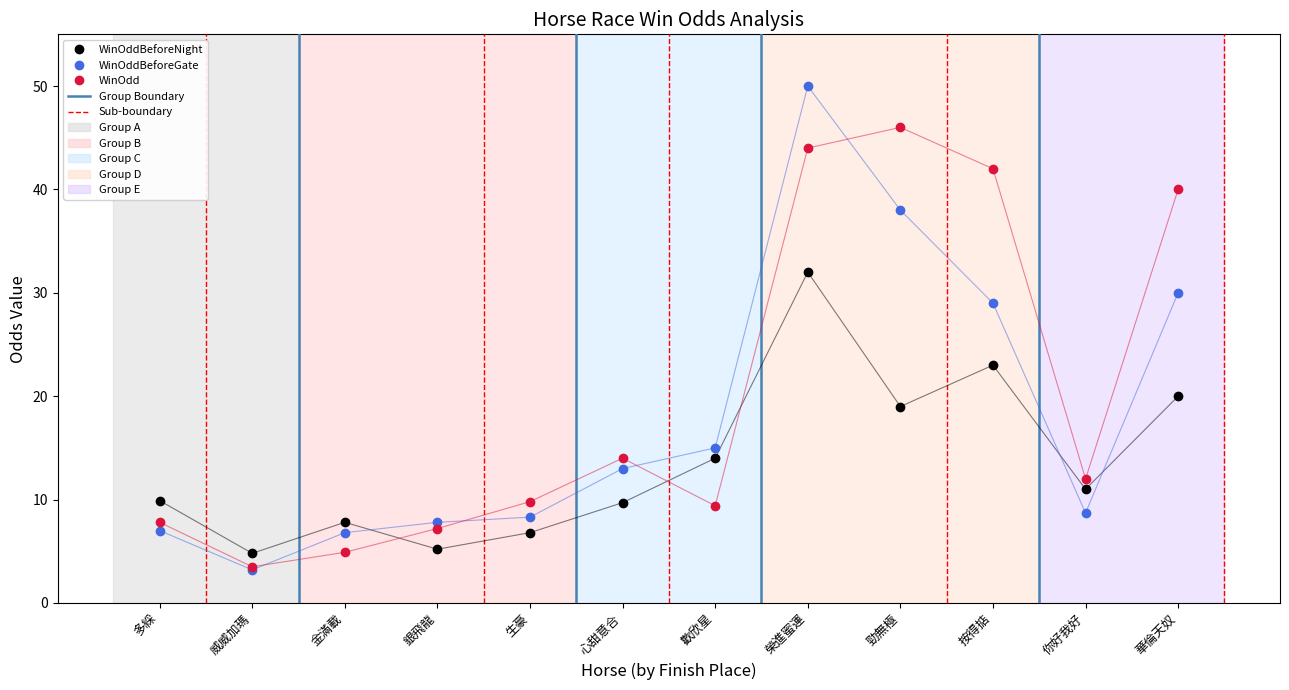

At which category does WinOdd reach its first local peak?

心甜意合